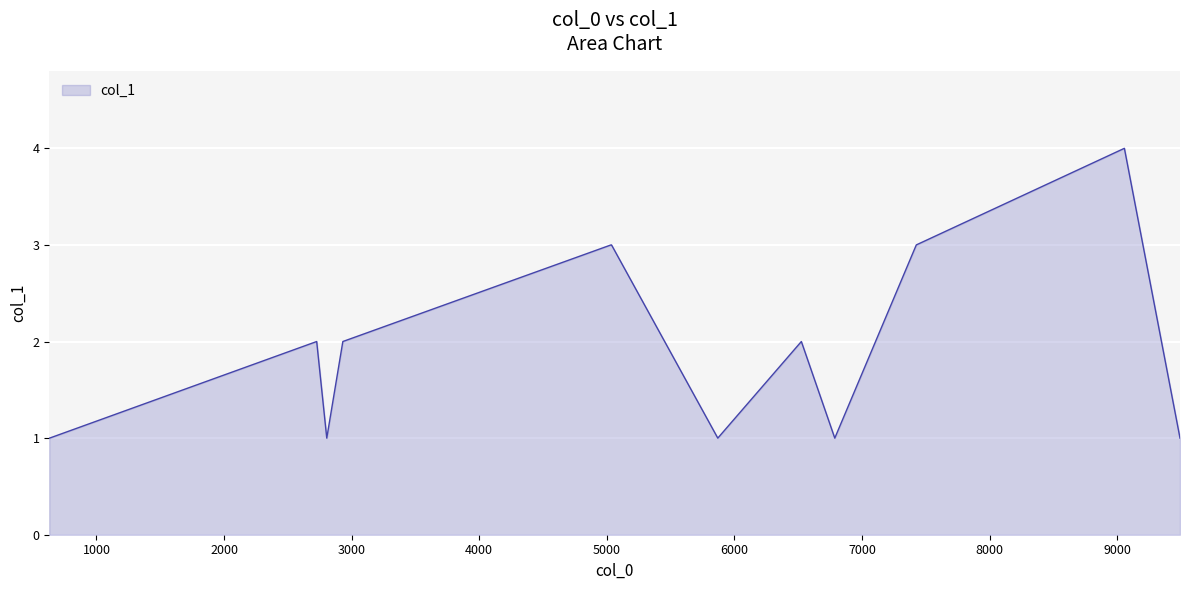

What is the difference between the maximum and minimum values?

3